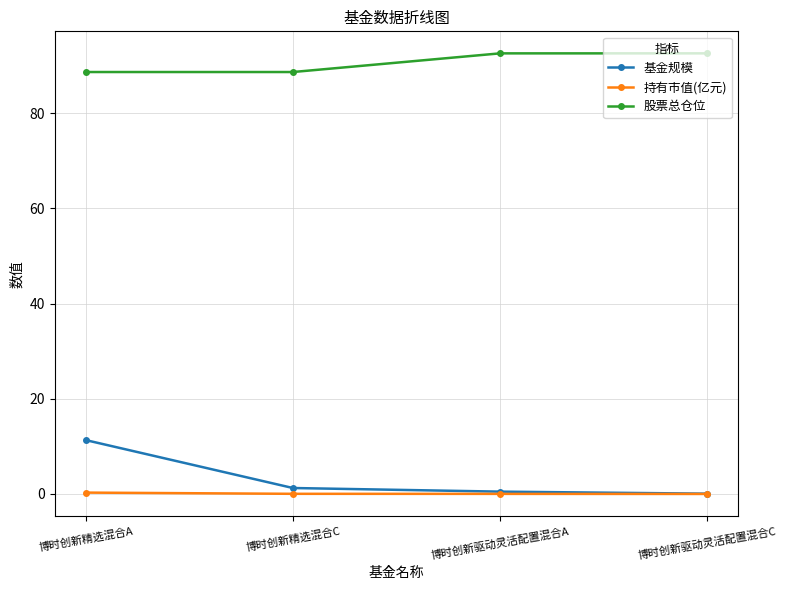

What is the label of the 3rd point from the right?

博时创新精选混合C